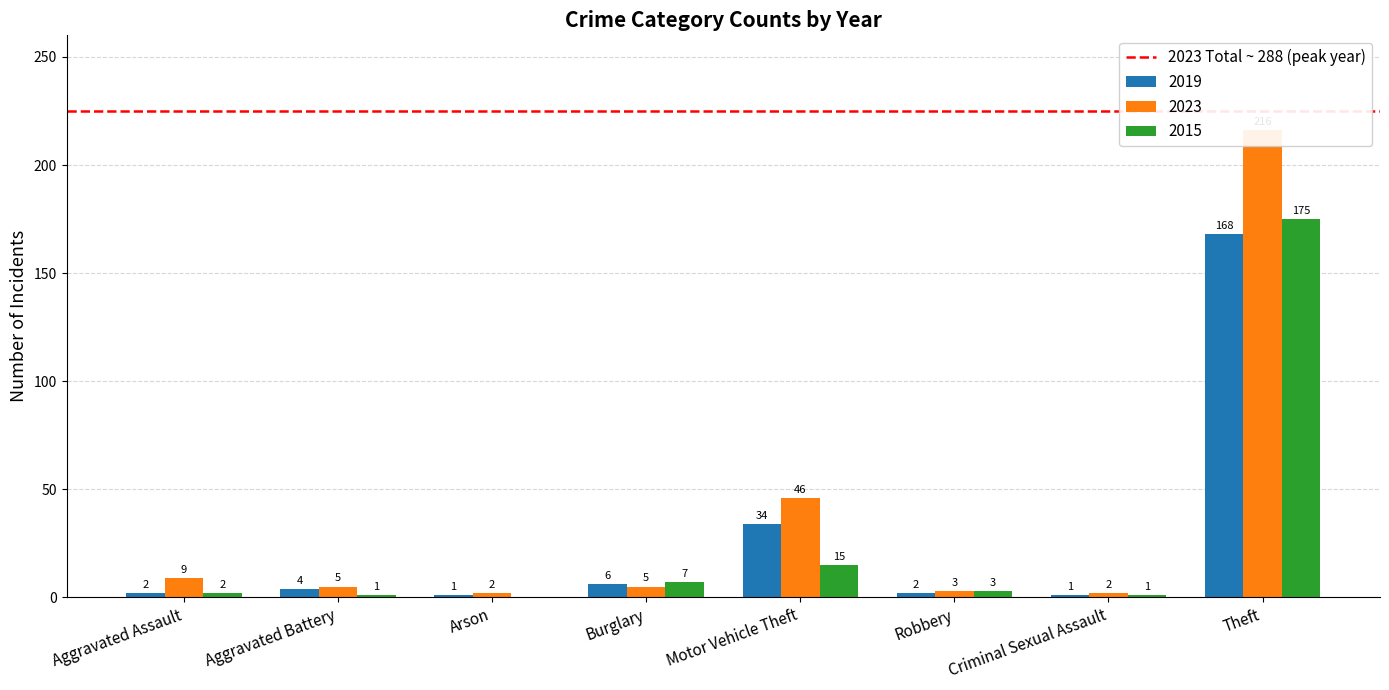

How many values in the 2023 series are below 5?

3